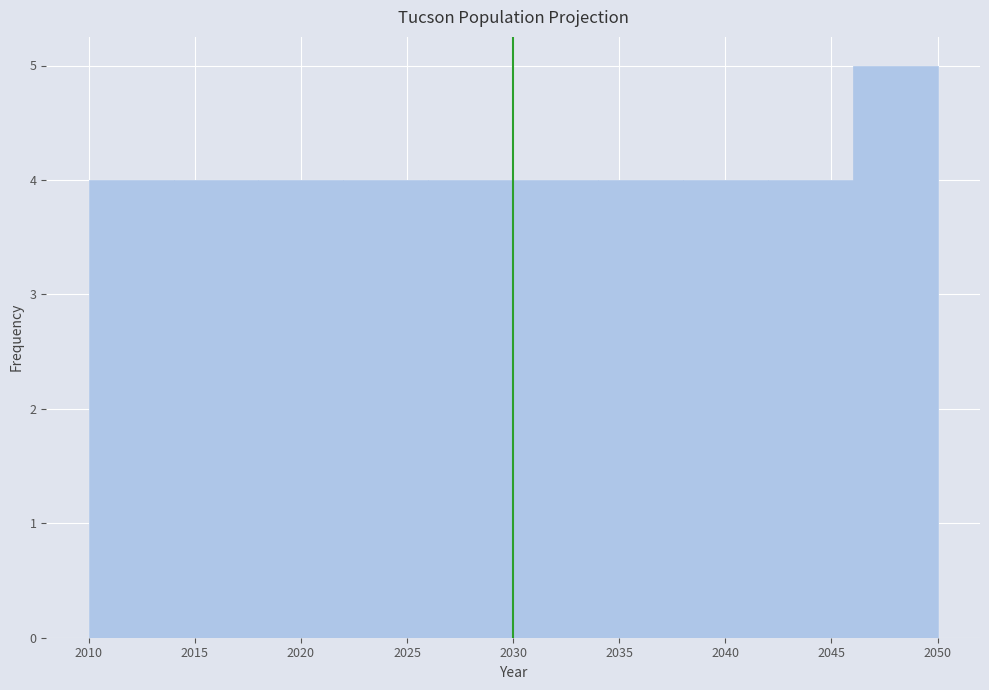

How tall is the bar that spans 2042 to 2046 on the x-axis? The values are not printed on the chart, so give them approximately, as read against the axis.

4